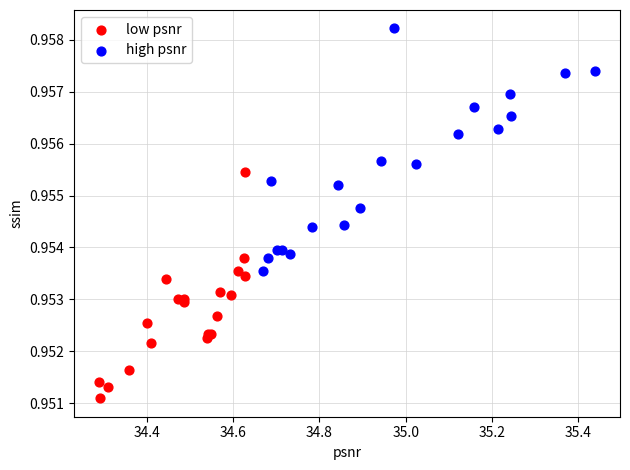

Which series reaches the minimum Y coordinate?

low psnr